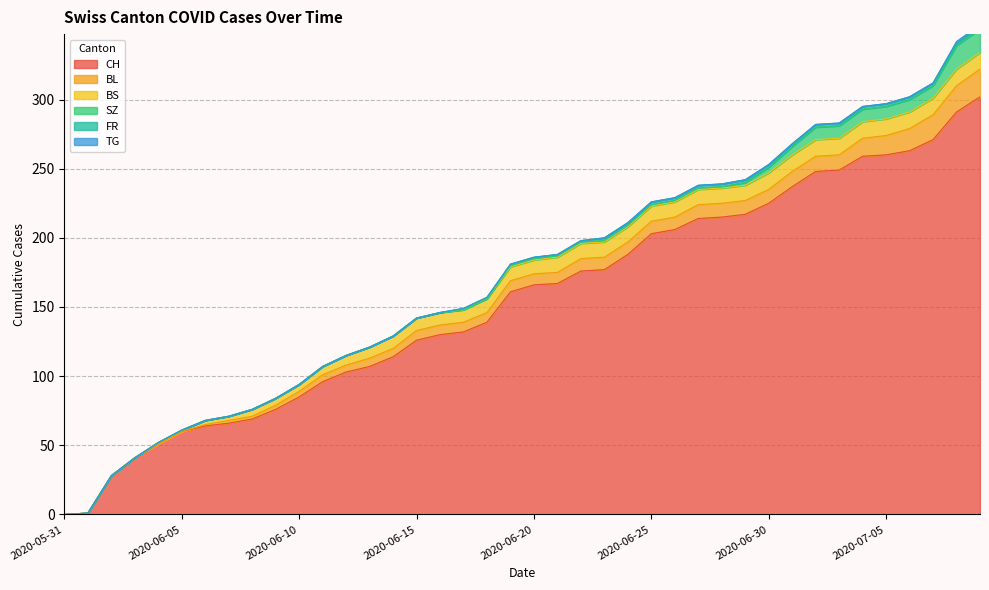

Rank the series by their maximum value, from highest to lowest.

CH, BL, SZ, BS, FR, TG